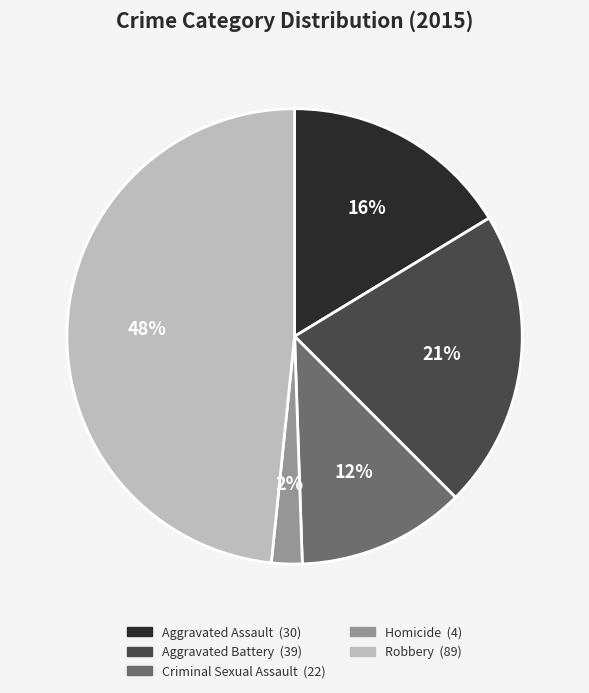

Which category has the biggest portion of the pie?

Robbery